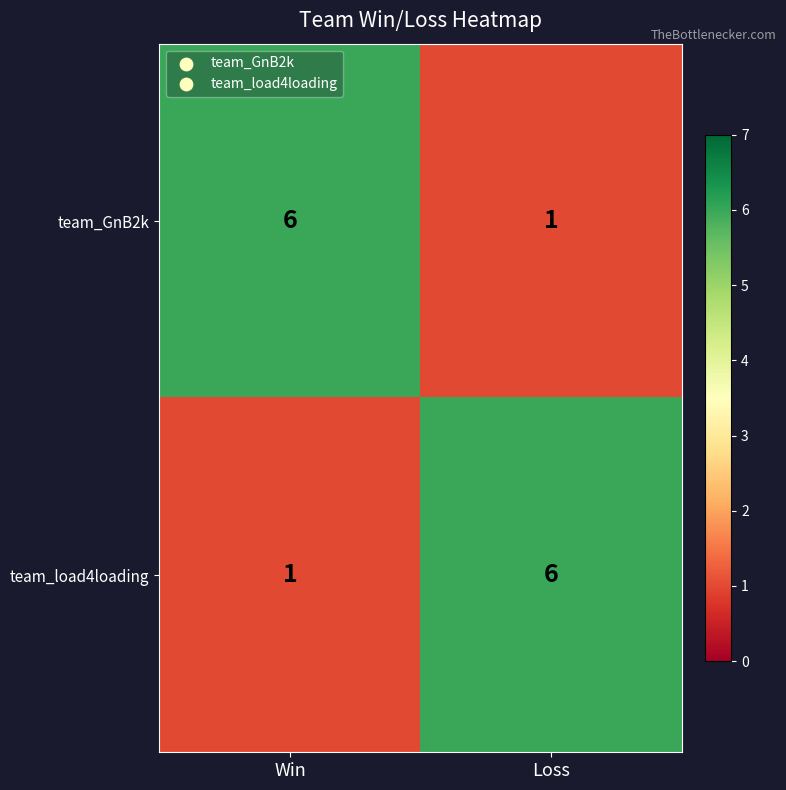

What is the sum of all team_GnB2k values?

7